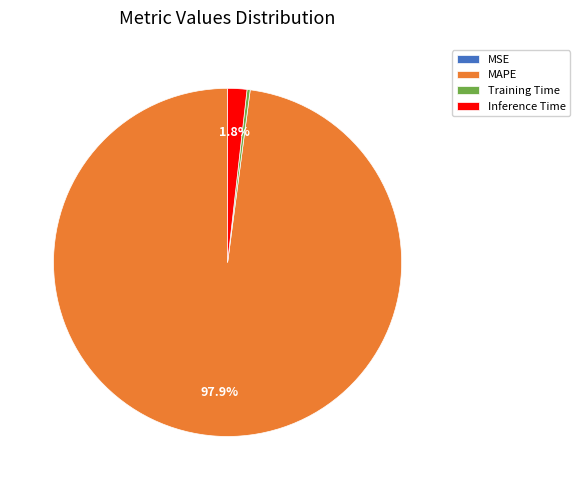

To the nearest percent, what is the average slice percentage?

25%